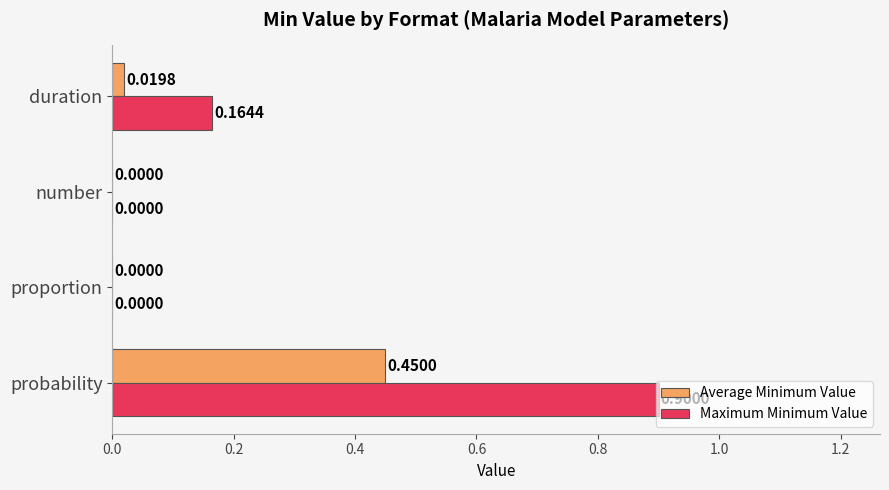

How many series are shown in this chart?

2